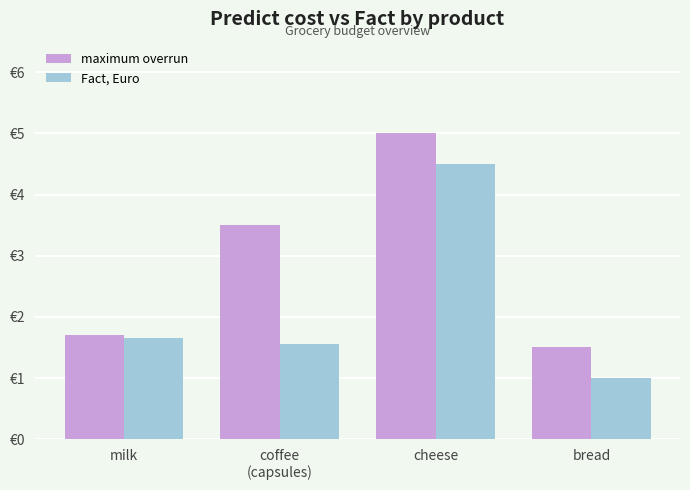

At which category is the sum across all series the highest?

cheese